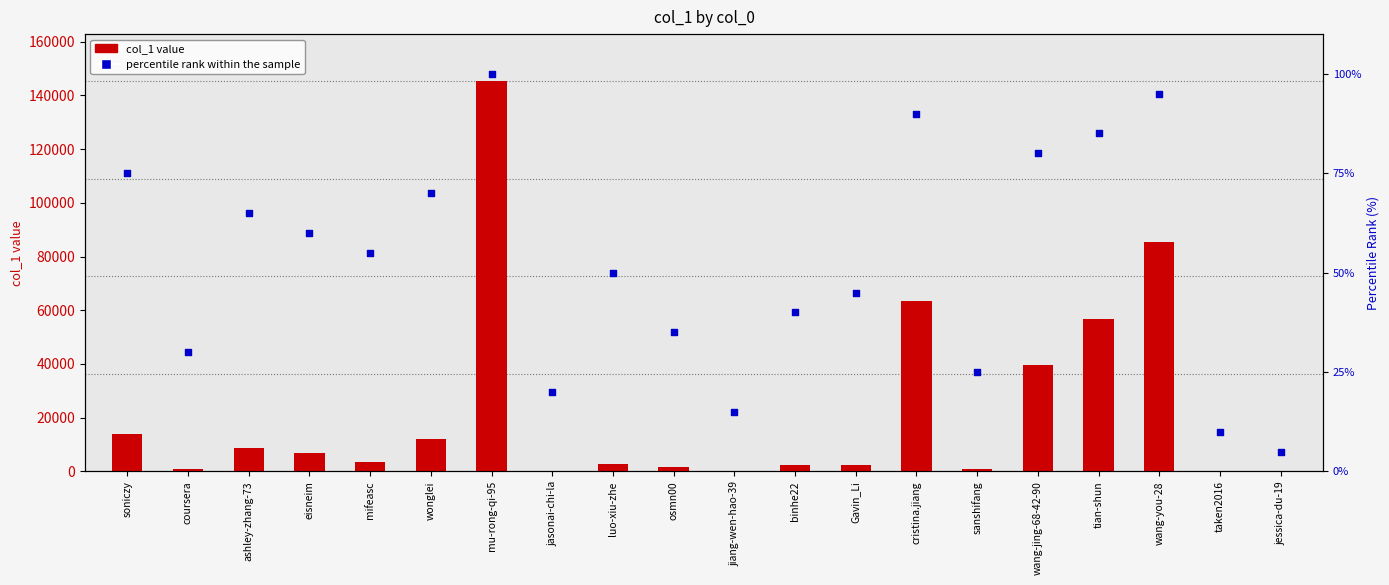

What is the total value across all series at jessica-du-19?

10.0